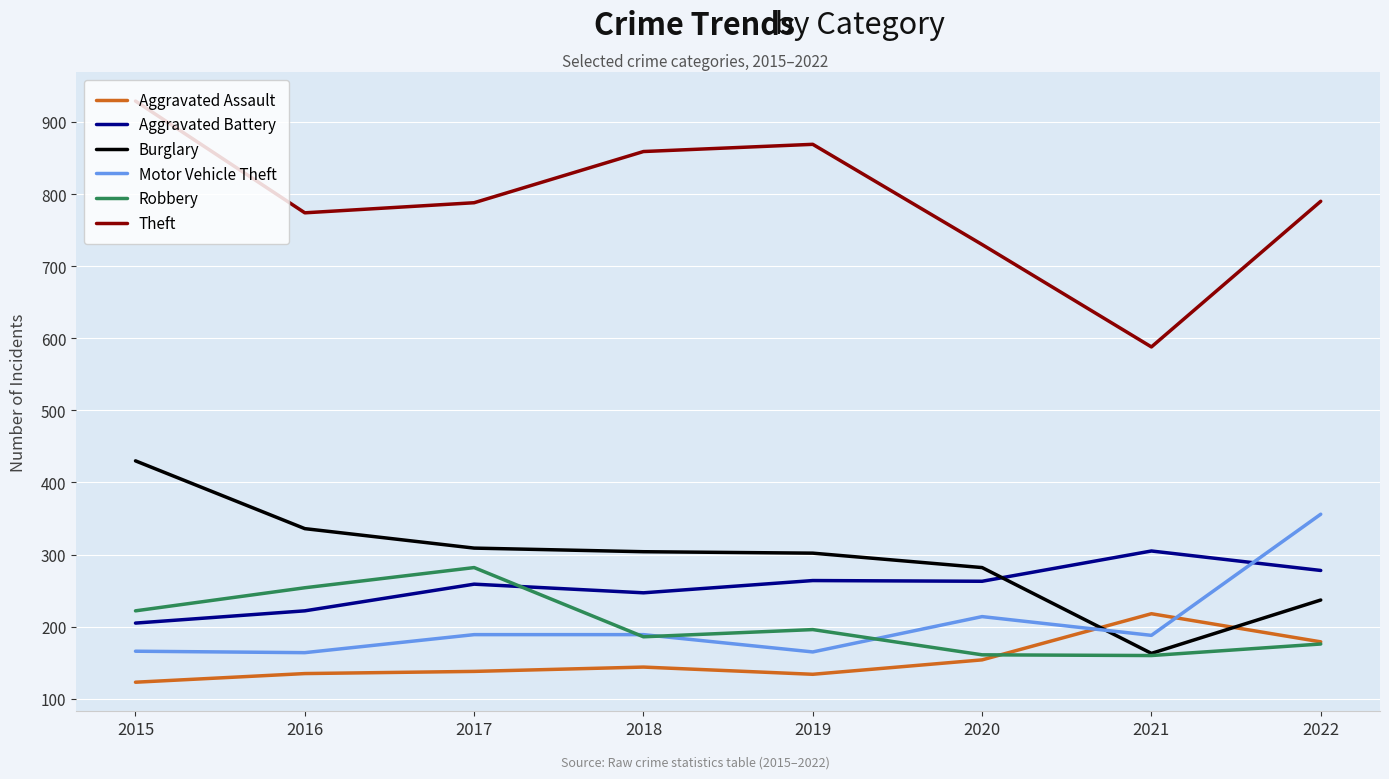

What is the minimum value for Aggravated Battery?

205